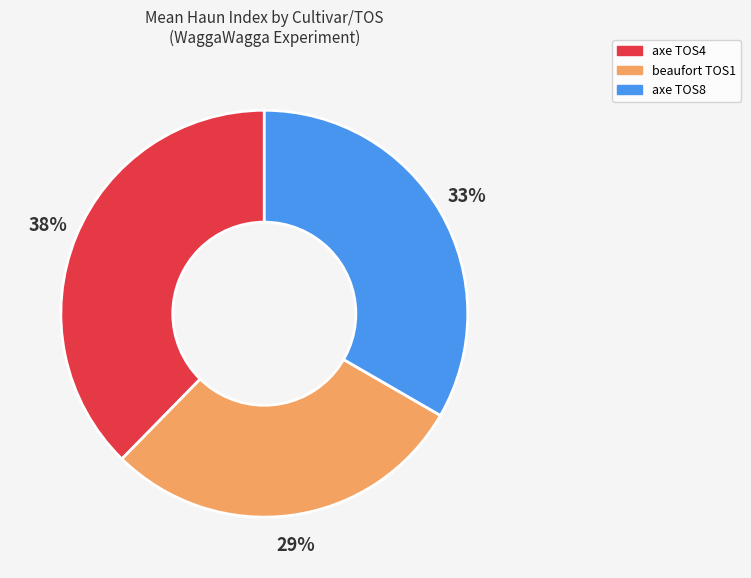

To the nearest percent, what is the average slice percentage?

33%